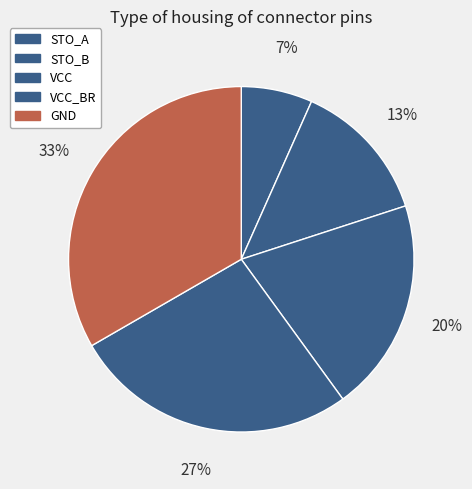

Rank the categories by value from highest to lowest.

GND, VCC_BR, VCC, STO_B, STO_A